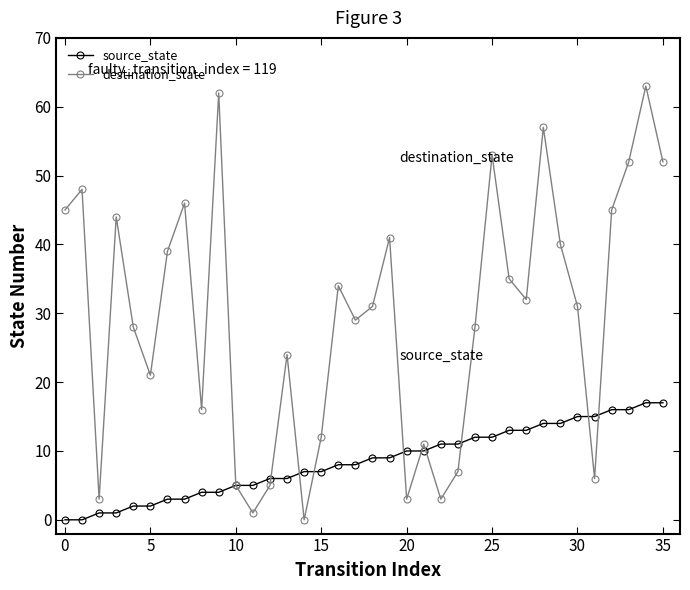

Which series ends up on top after the final intersection of source_state and destination_state?

destination_state